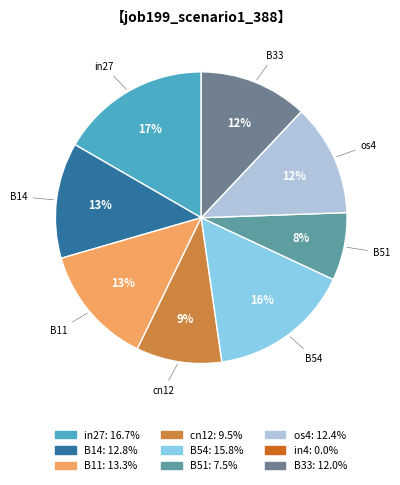

How many segments does this pie chart have?

9